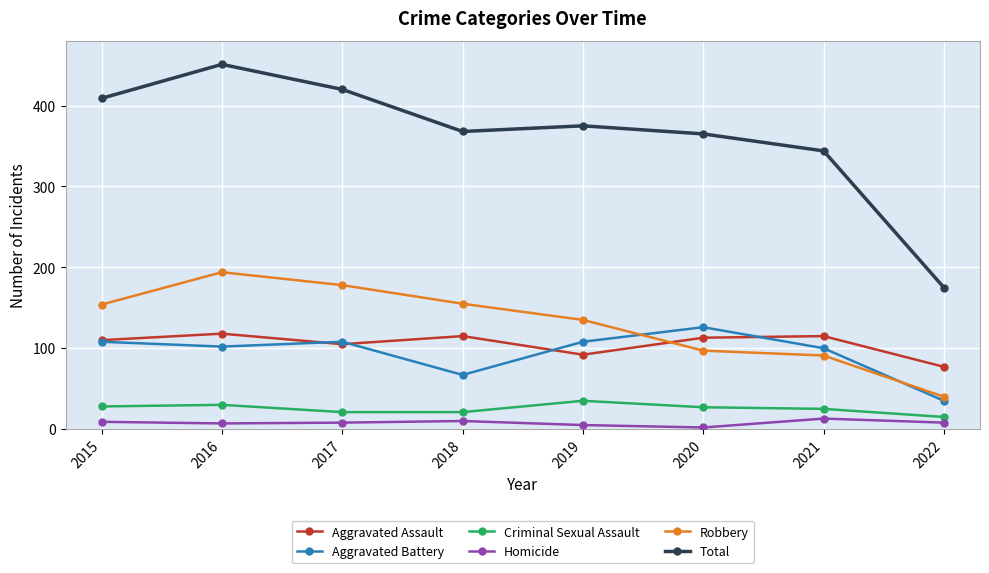

The value of Homicide at 2019 is 5. True or false?

True